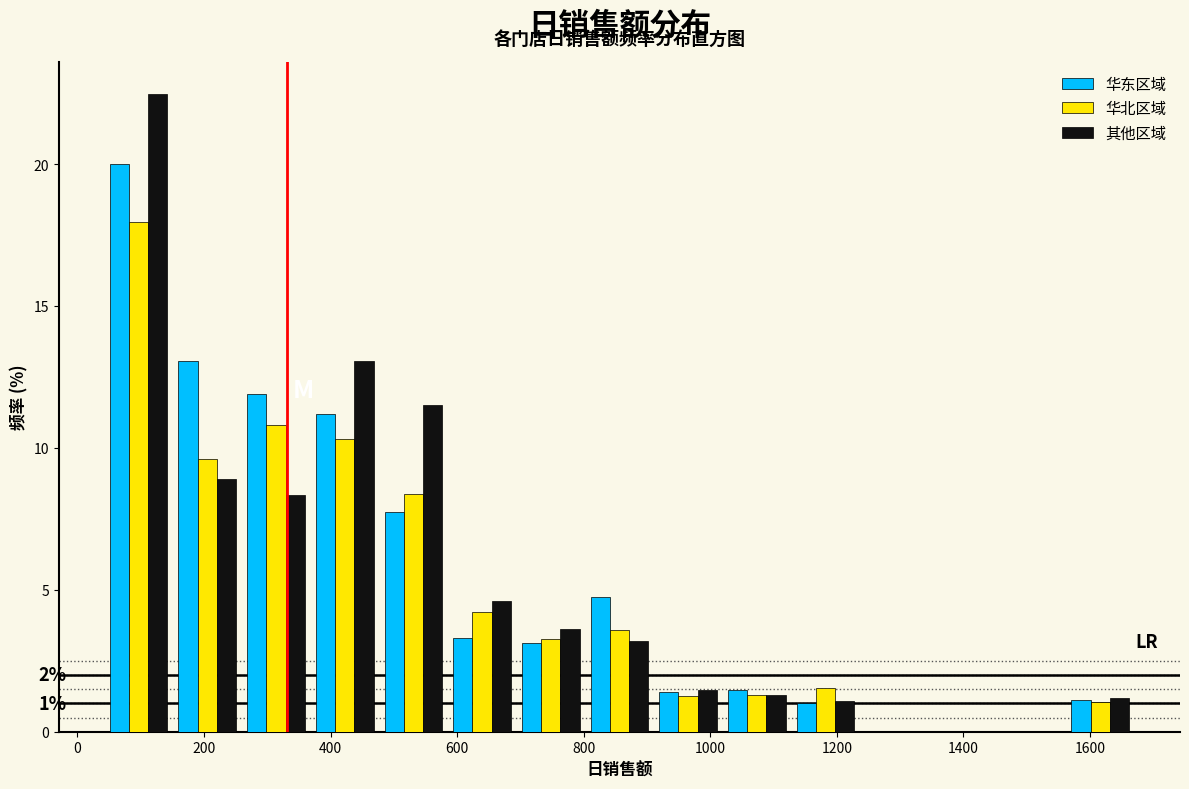

In the 其他区域 series, which range on the x-axis has the tallest bar?

40 to 160